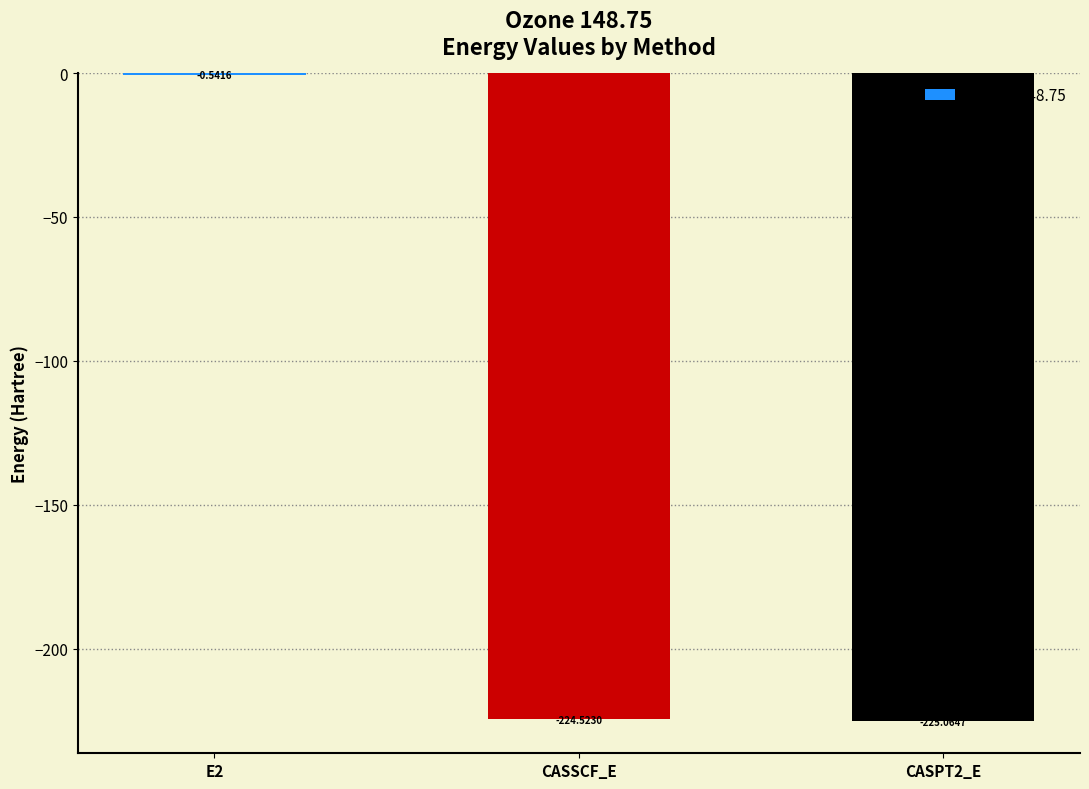

What is the sum of the values at E2 and CASSCF_E?

-225.1